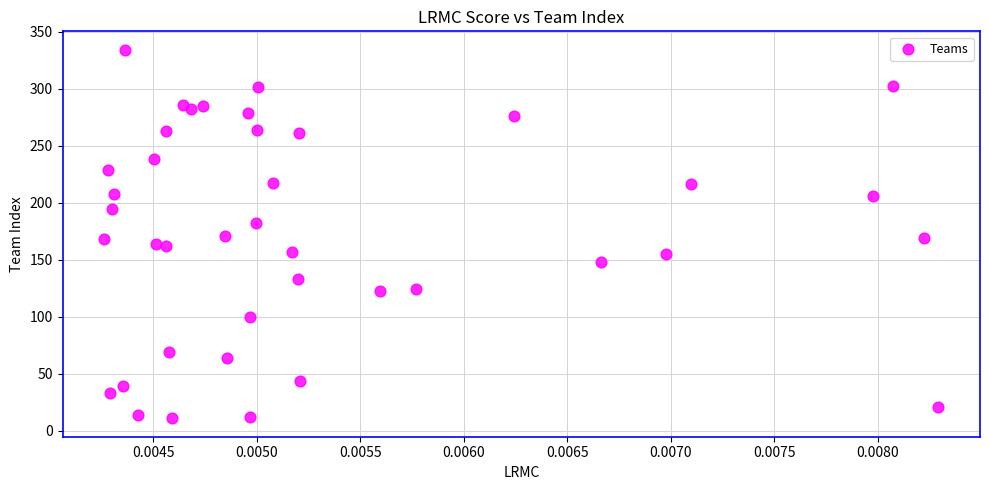

What is the range of Y values (max minus min)?

323